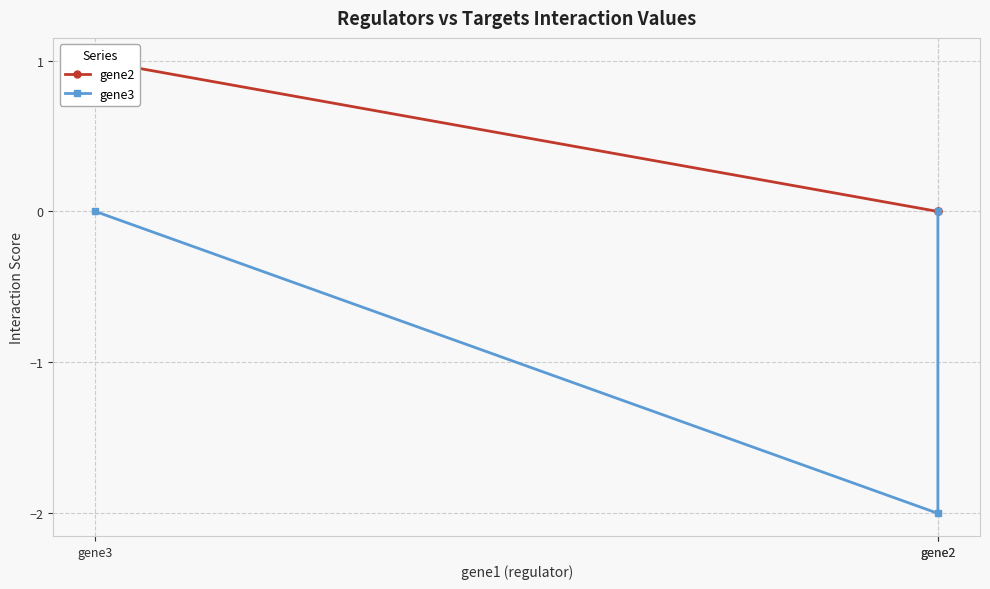

How many lines are shown in the chart?

2